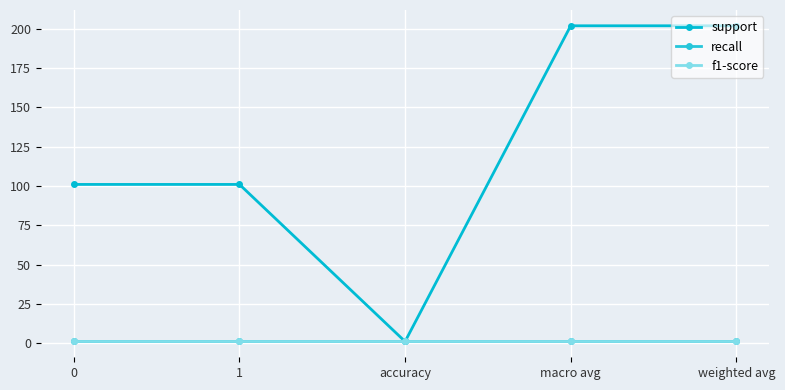

Which series changed the most between 0 and 1?

support